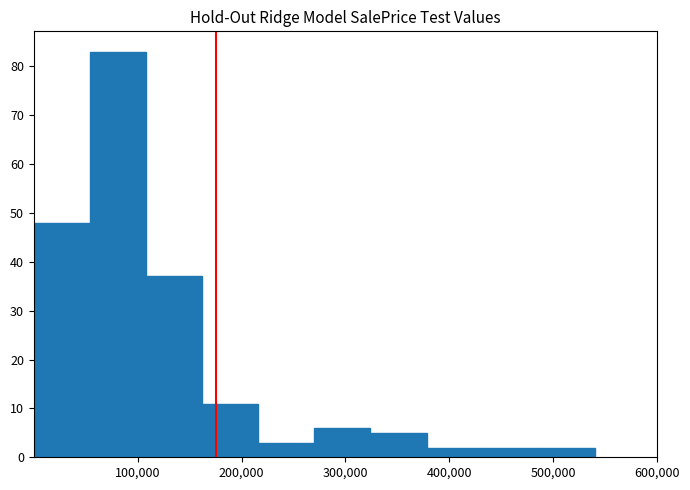

Reading left to right, transcribe this chart: for each bar, give the range it covers on the x-axis and its height. Neither the bar edges nor the heights are printed on the chart, so give them approximately, as read against the axes.

0 to 54000: 48
54000 to 108000: 83
108000 to 162000: 37
162000 to 216000: 11
216000 to 270000: 3
270000 to 324000: 6
324000 to 378000: 5
378000 to 432000: 2
432000 to 486000: 2
486000 to 540000: 2